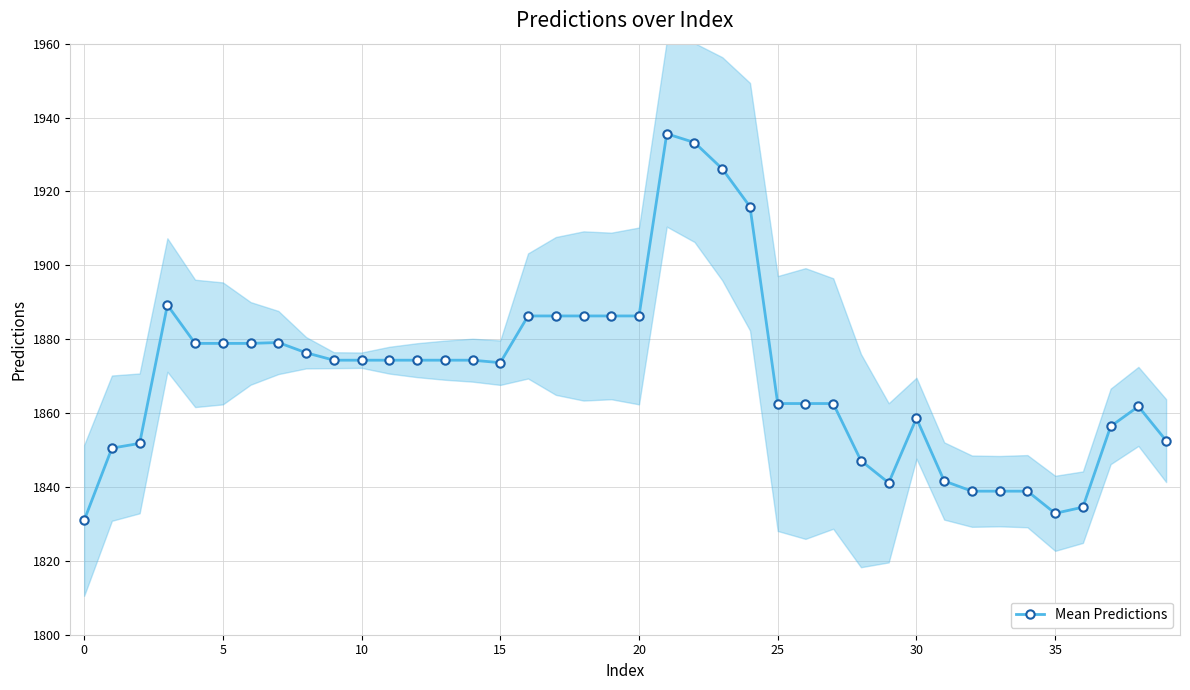

Reading left to right, list all the values displayed in this chart.

1830.9	1850.5	1851.8	1889.2	1878.9	1878.9	1878.9	1879.1	1876.3	1874.3	1874.3	1874.3	1874.3	1874.3	1874.3	1873.6	1886.3	1886.3	1886.3	1886.3	1886.3	1935.6	1933.2	1926.1	1915.9	1862.6	1862.6	1862.6	1847.1	1841.1	1858.6	1841.6	1838.9	1838.9	1838.9	1832.9	1834.5	1856.4	1861.8	1852.5